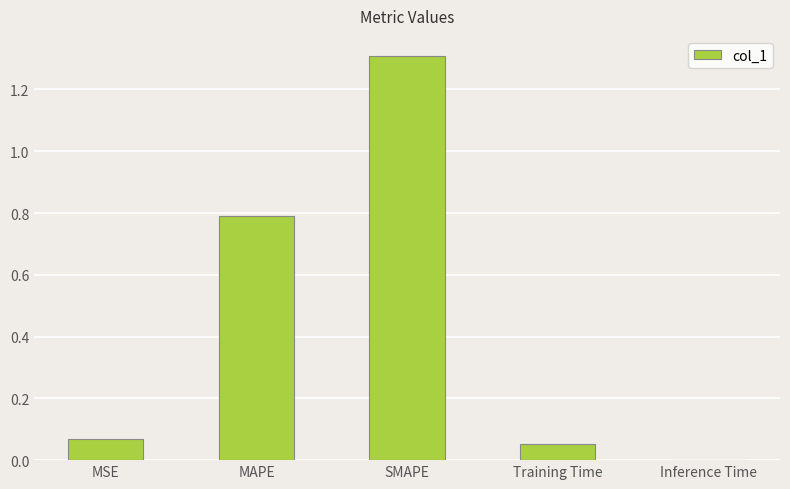

Where is the data nearest to the value 0?

Inference Time